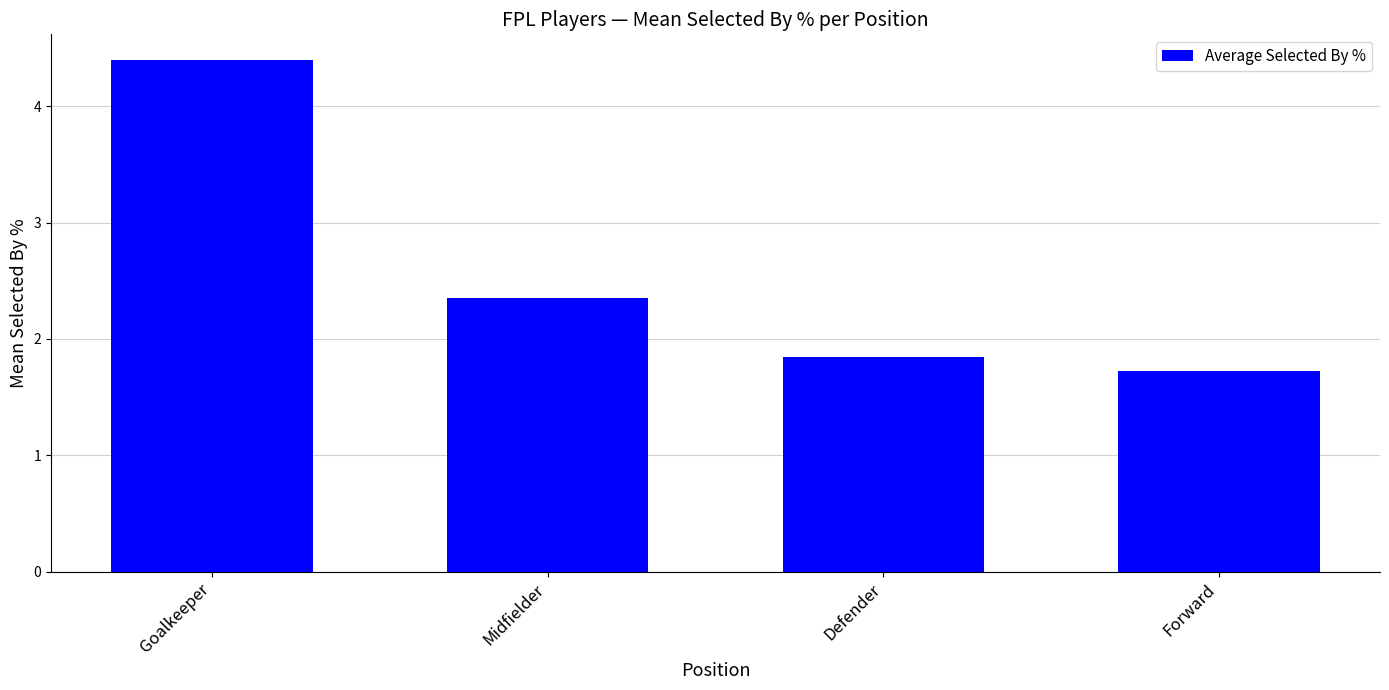

What is the label of the 4th bar from the right?

Goalkeeper